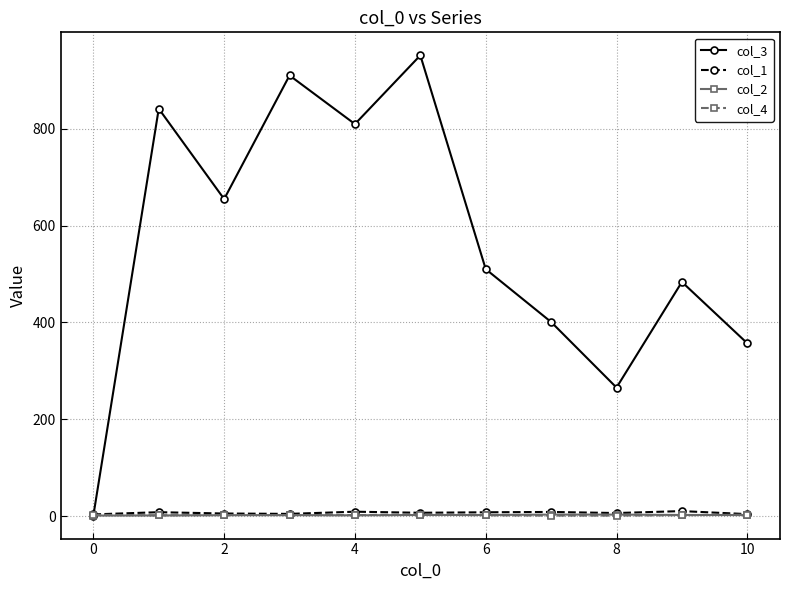

Which series has the widest spread of values?

col_3